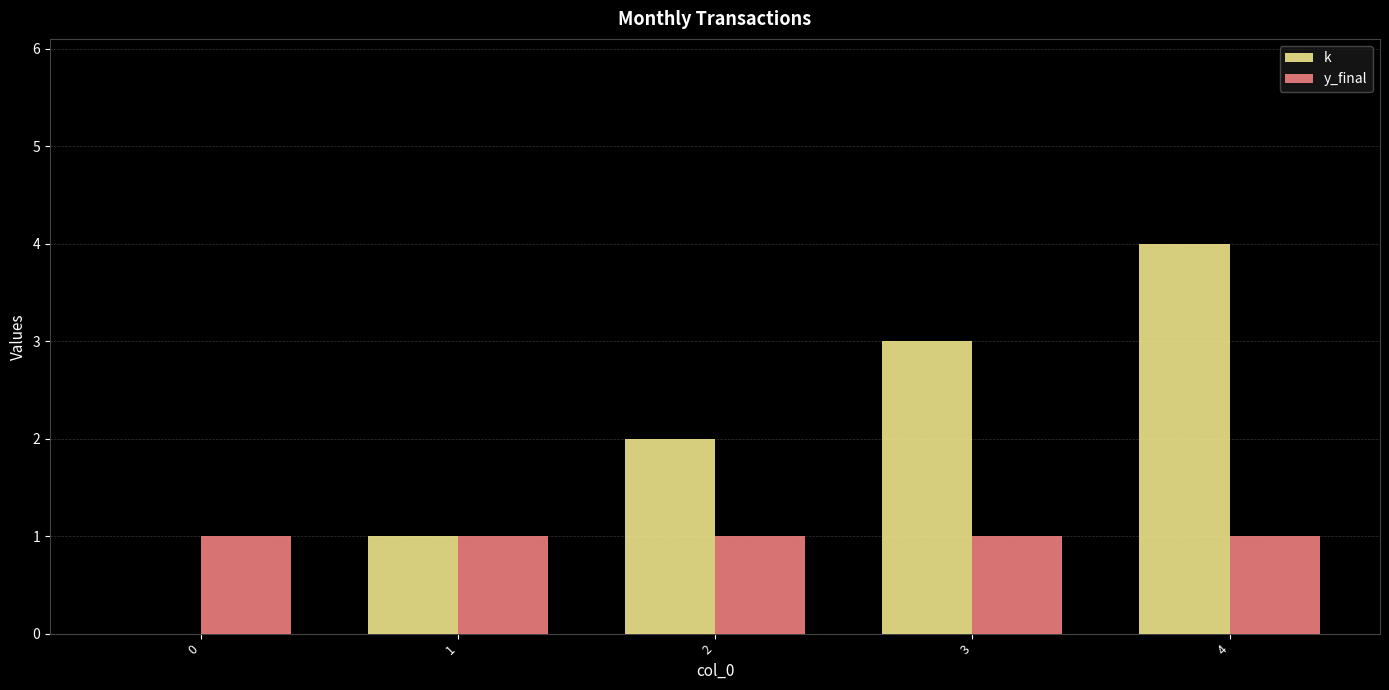

What is the difference between the k values at 3 and 4?

1